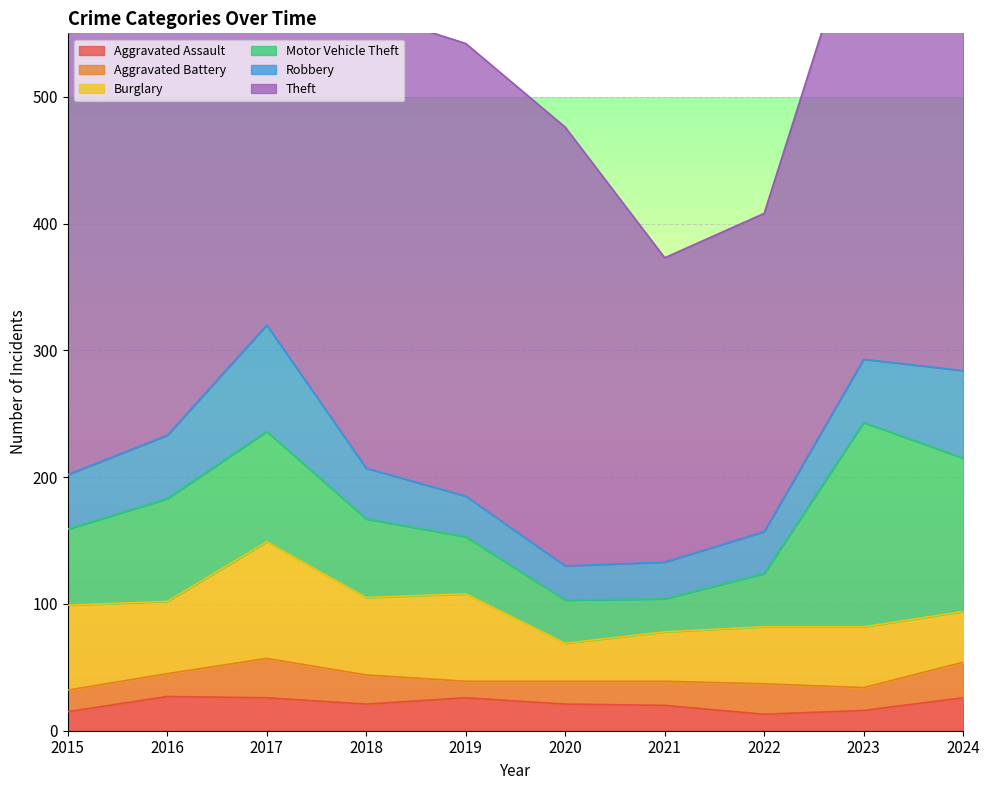

List the series in order of their peak value, lowest first.

Aggravated Assault, Aggravated Battery, Robbery, Burglary, Motor Vehicle Theft, Theft